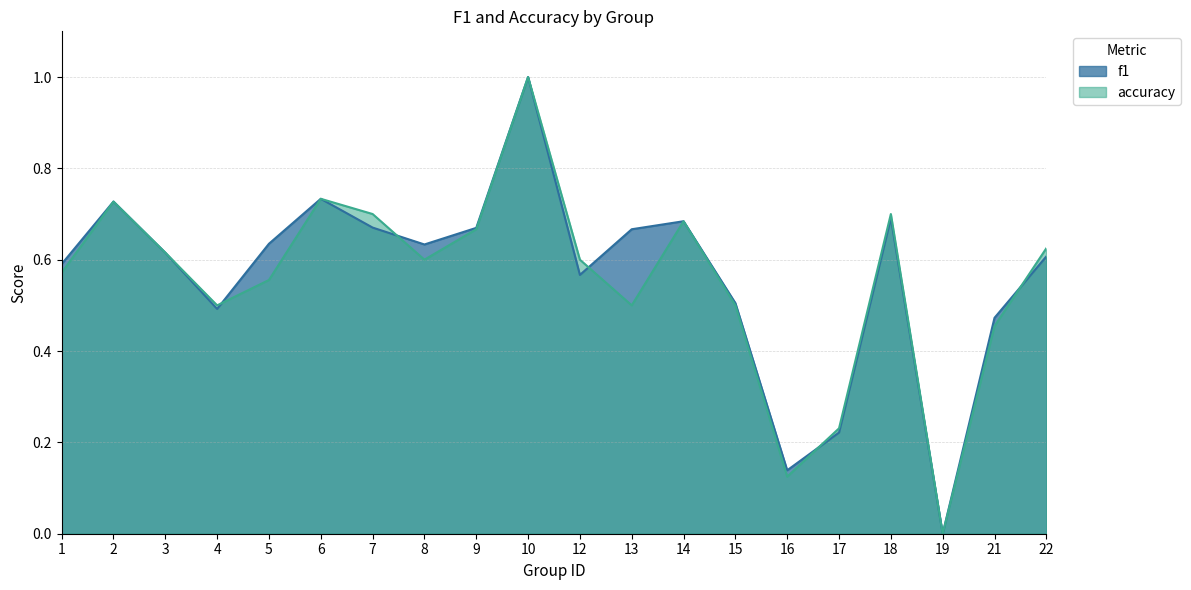

The f1 series shows 0.1 at 8. True or false?

False